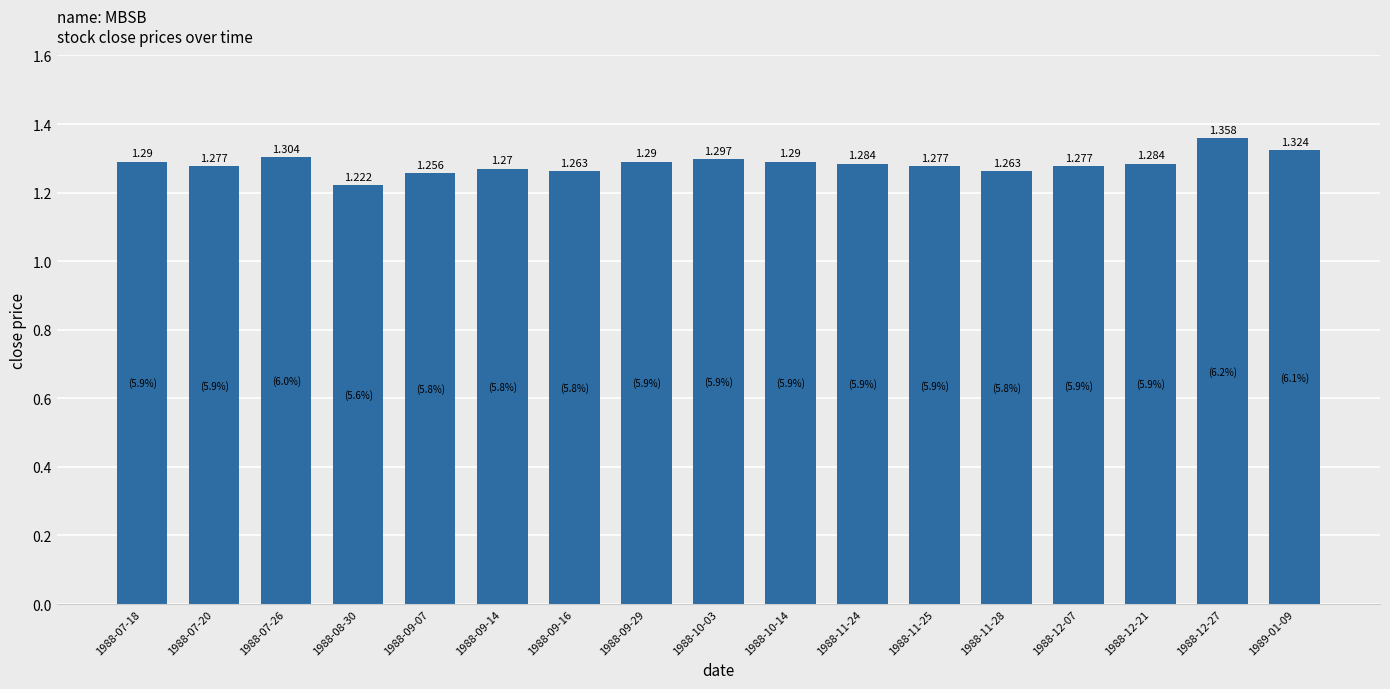

Reading right to left, what are all the values shown in this chart?

1989-01-09=1.3	1988-12-27=1.4	1988-12-21=1.3	1988-12-07=1.3	1988-11-28=1.3	1988-11-25=1.3	1988-11-24=1.3	1988-10-14=1.3	1988-10-03=1.3	1988-09-29=1.3	1988-09-16=1.3	1988-09-14=1.3	1988-09-07=1.3	1988-08-30=1.2	1988-07-26=1.3	1988-07-20=1.3	1988-07-18=1.3